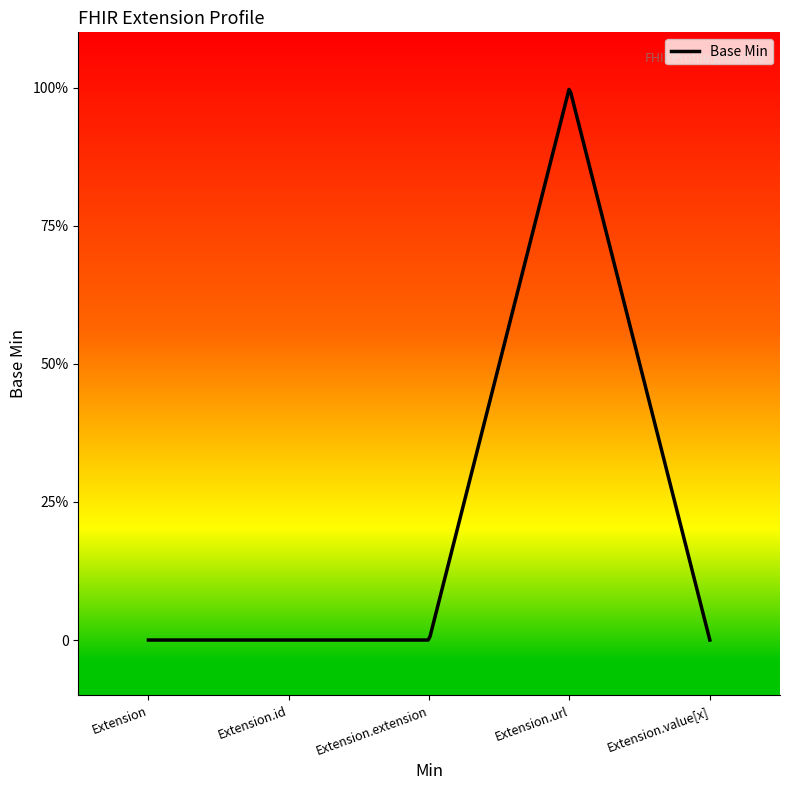

Does the chart have visible grid lines?

No